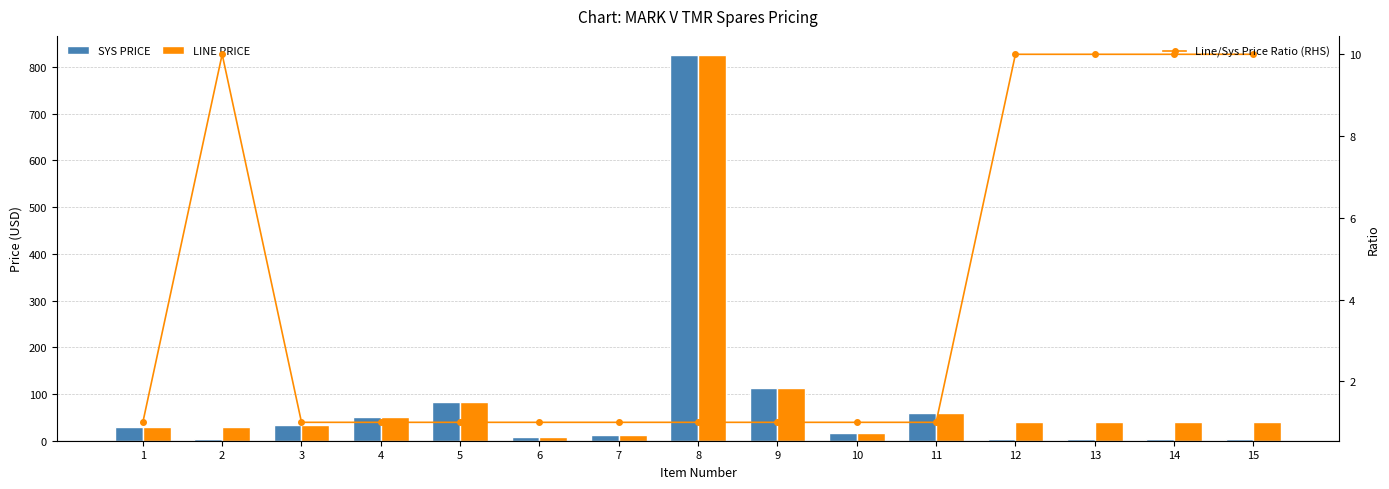

List the labels in order of SYS PRICE value, smallest first.

2, 12, 13, 14, 15, 6, 7, 10, 1, 3, 4, 11, 5, 9, 8